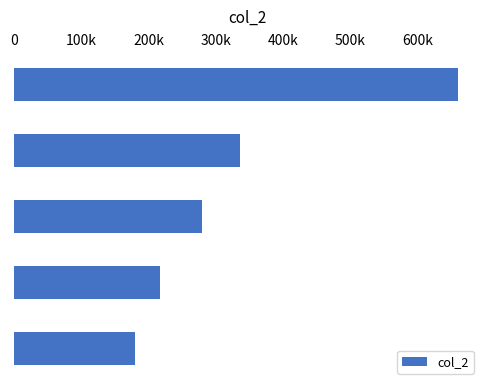

What is the smallest value displayed?

180280